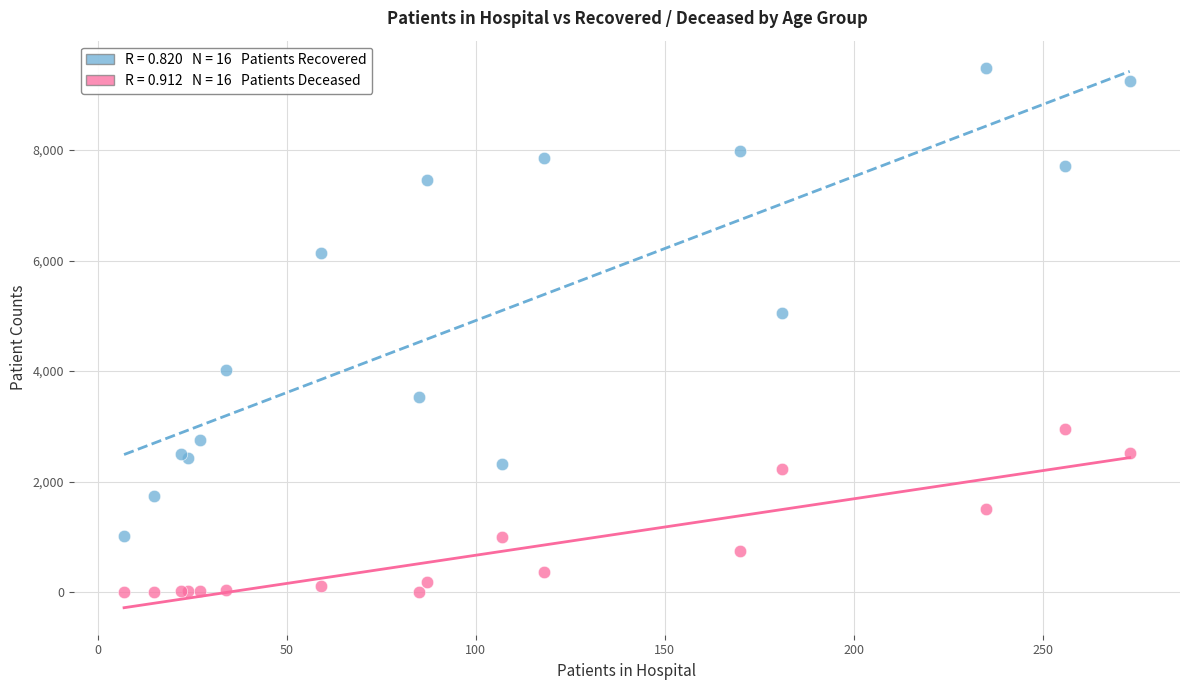

Across all series, what Y value is closest to 4746?

5050